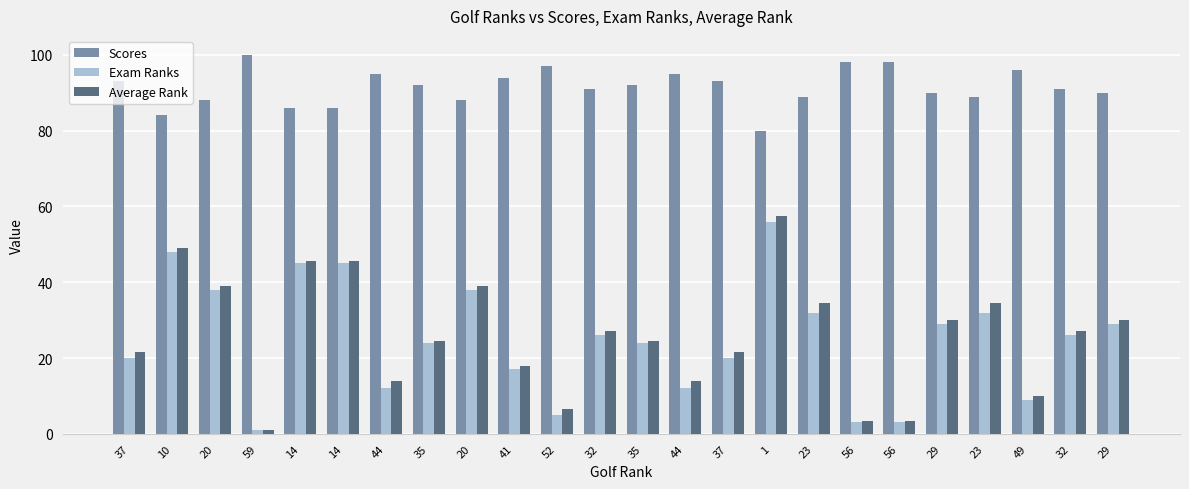

What is the value of the Average Rank bar at the 11th from the left?

6.5